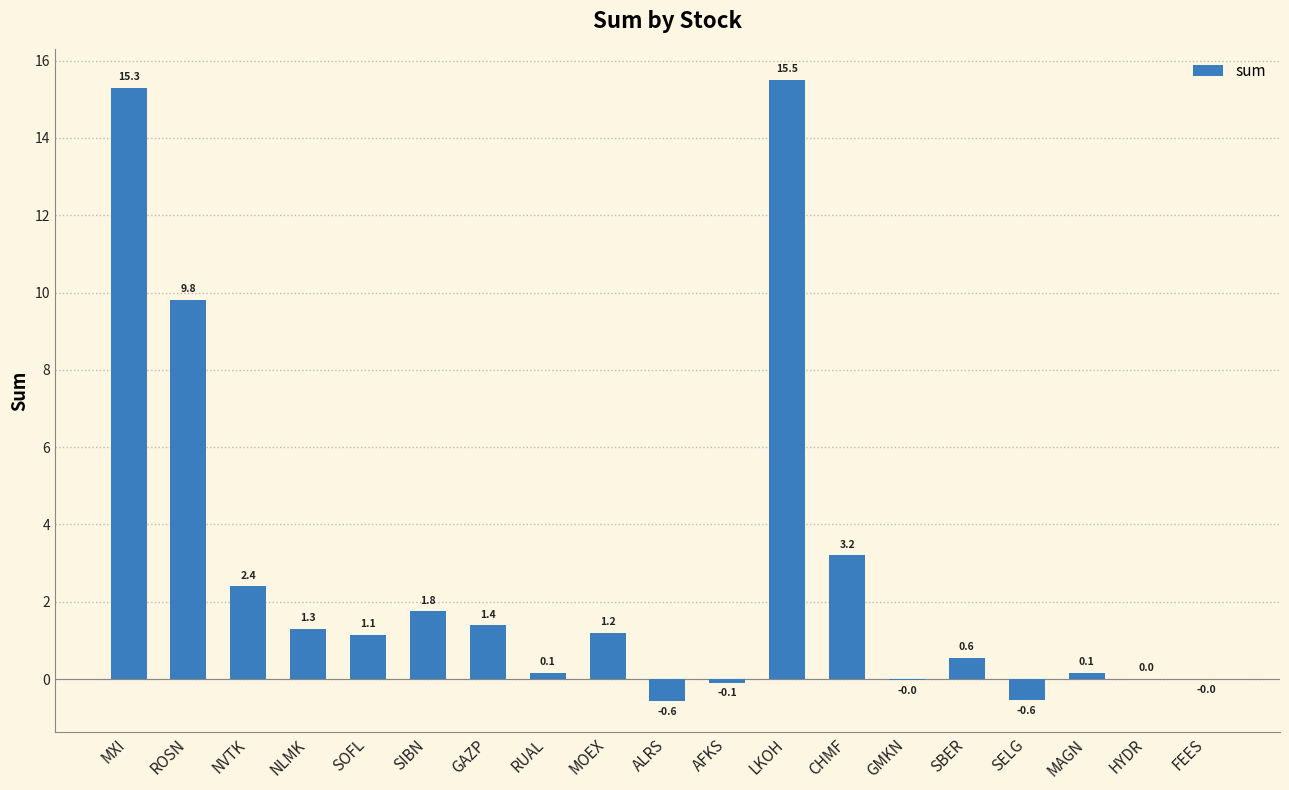

Count the number of data series in this chart.

1